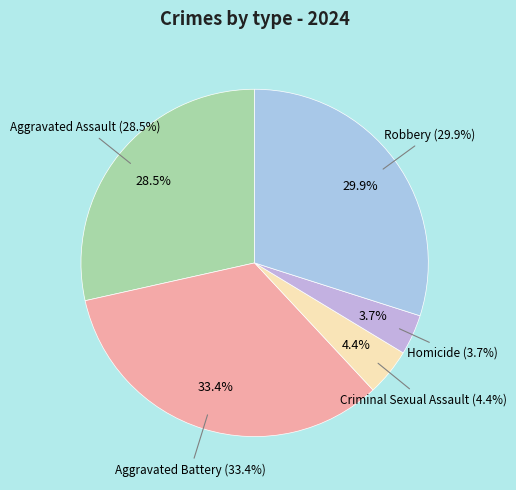

What portion of the pie excludes Aggravated Battery?

66.6%